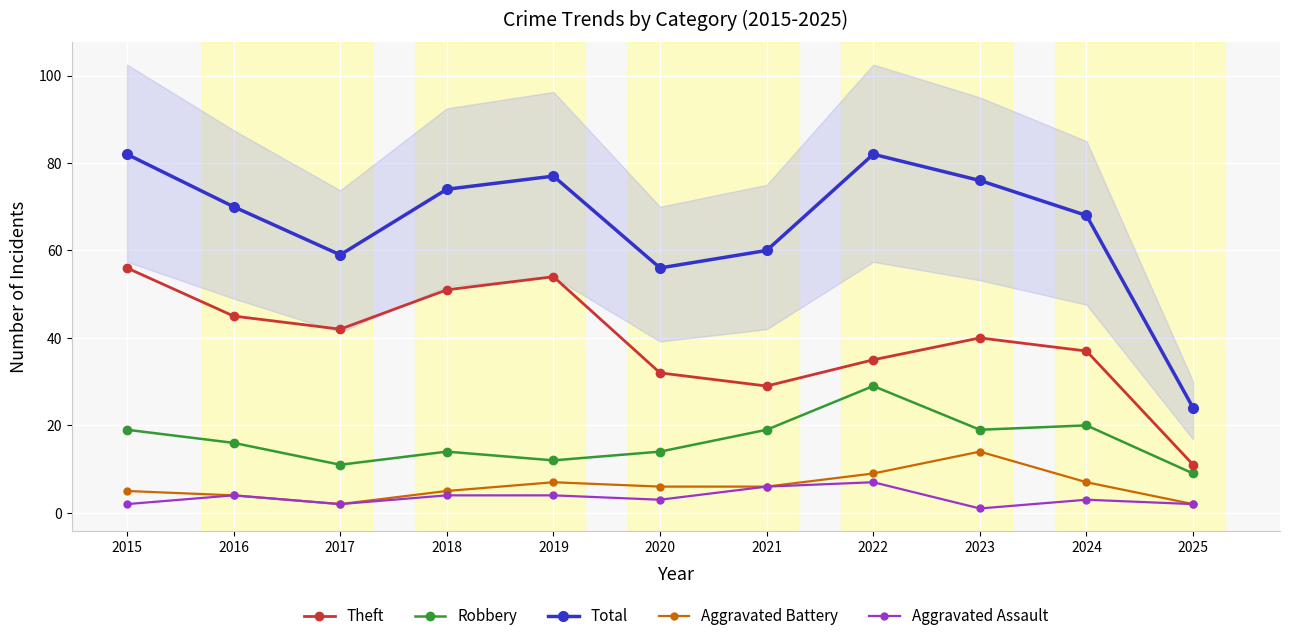

Which has a higher value, 2019 or 2024?

2019